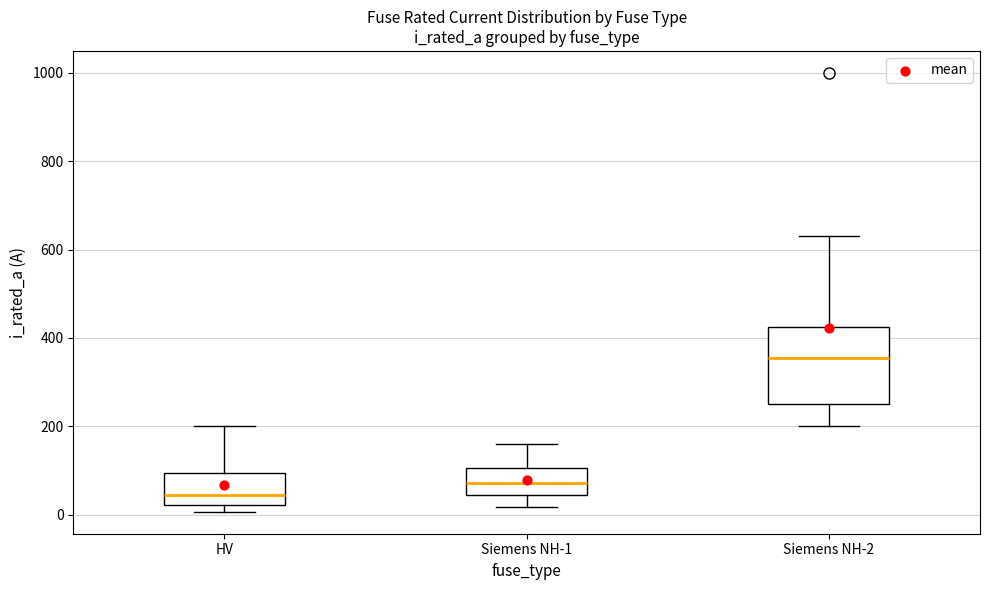

Reading left to right, transcribe this box plot: for each box, give where its median line is, the range the box spans, and where its two whiskers end, as read against the y-axis. The values are not printed on the chart, so give them approximately, as read against the axis.

HV: median 40, box 20 to 100, whiskers 0 to 200
Siemens NH-1: median 80, box 40 to 100, whiskers 20 to 160
Siemens NH-2: median 360, box 260 to 420, whiskers 200 to 640